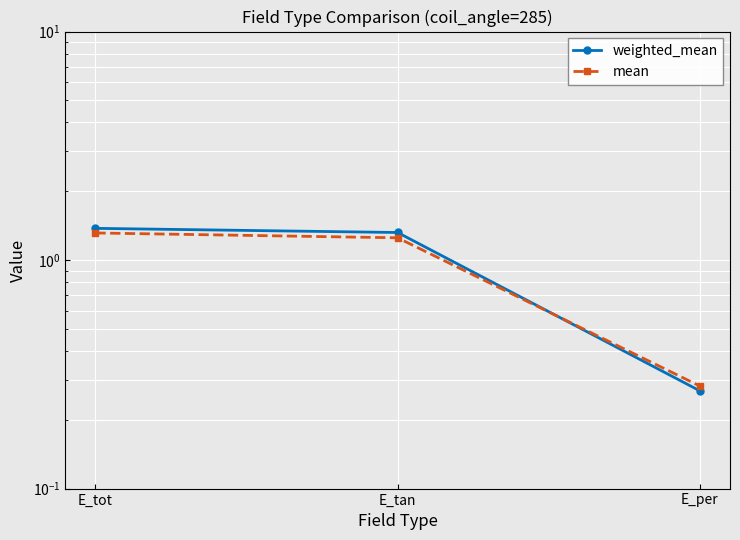

What is the difference between the maximum and minimum values in the mean series?

1.0